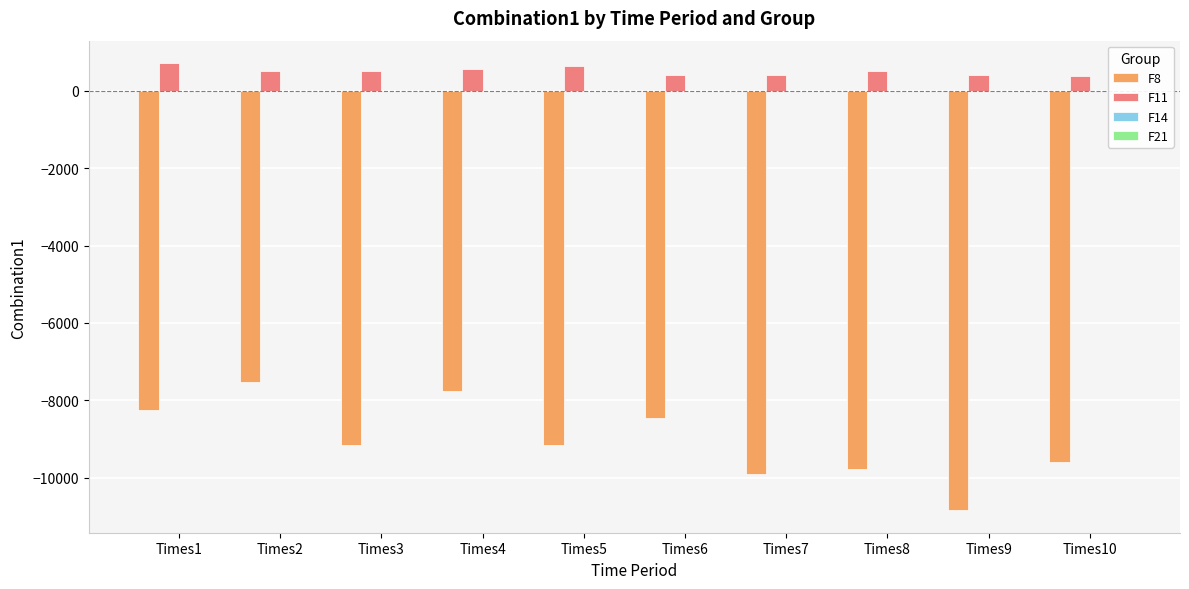

At which label does F8 reach its peak?

Times2